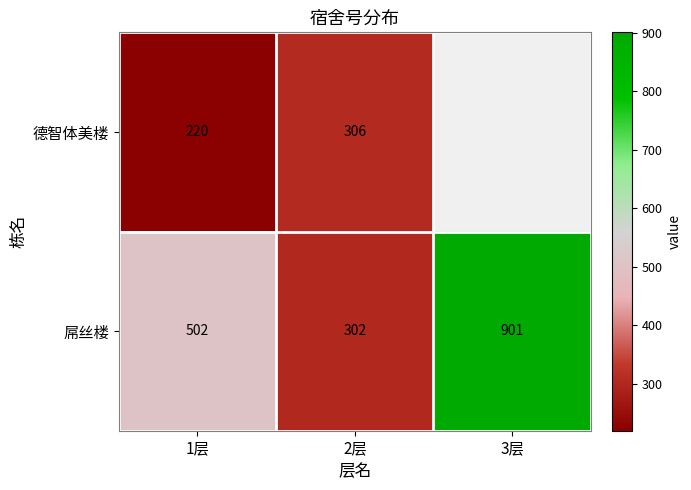

Rank the categories by 屌丝楼 value from lowest to highest.

2层, 1层, 3层